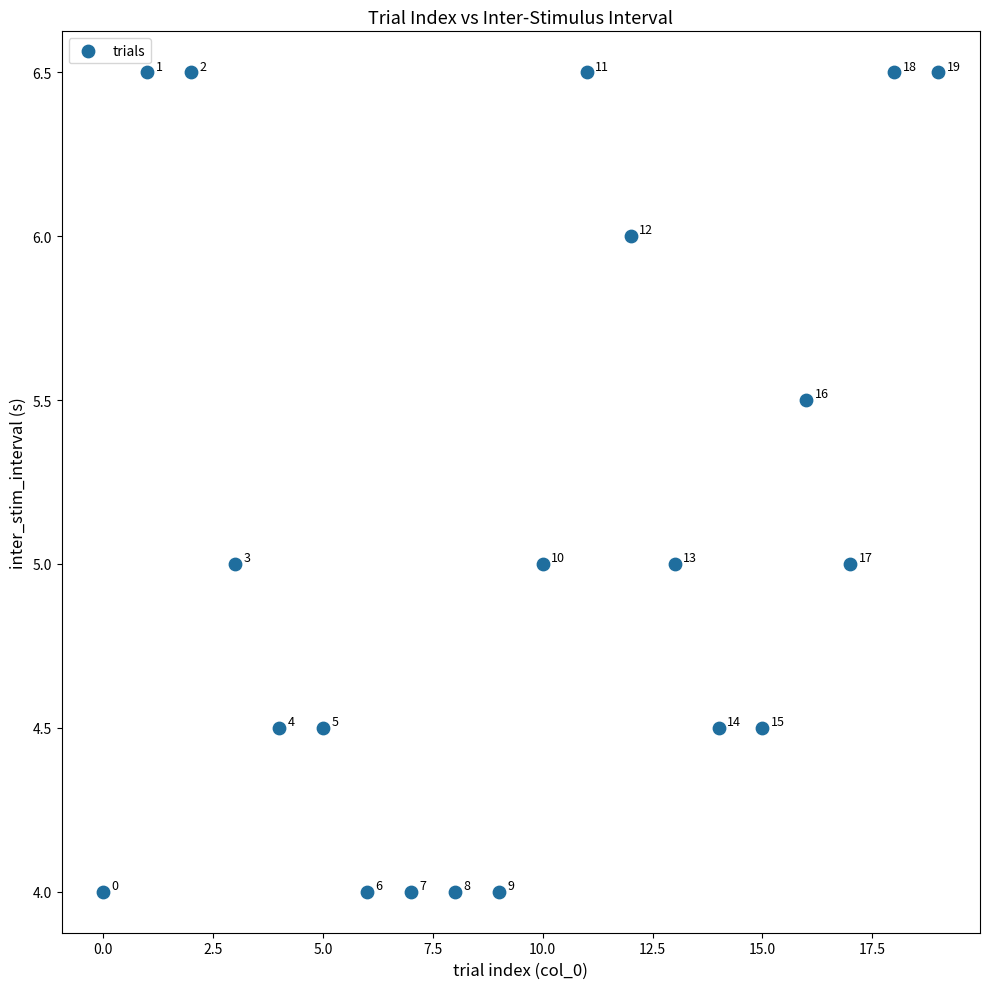

What is the range of Y values (max minus min)?

2.5